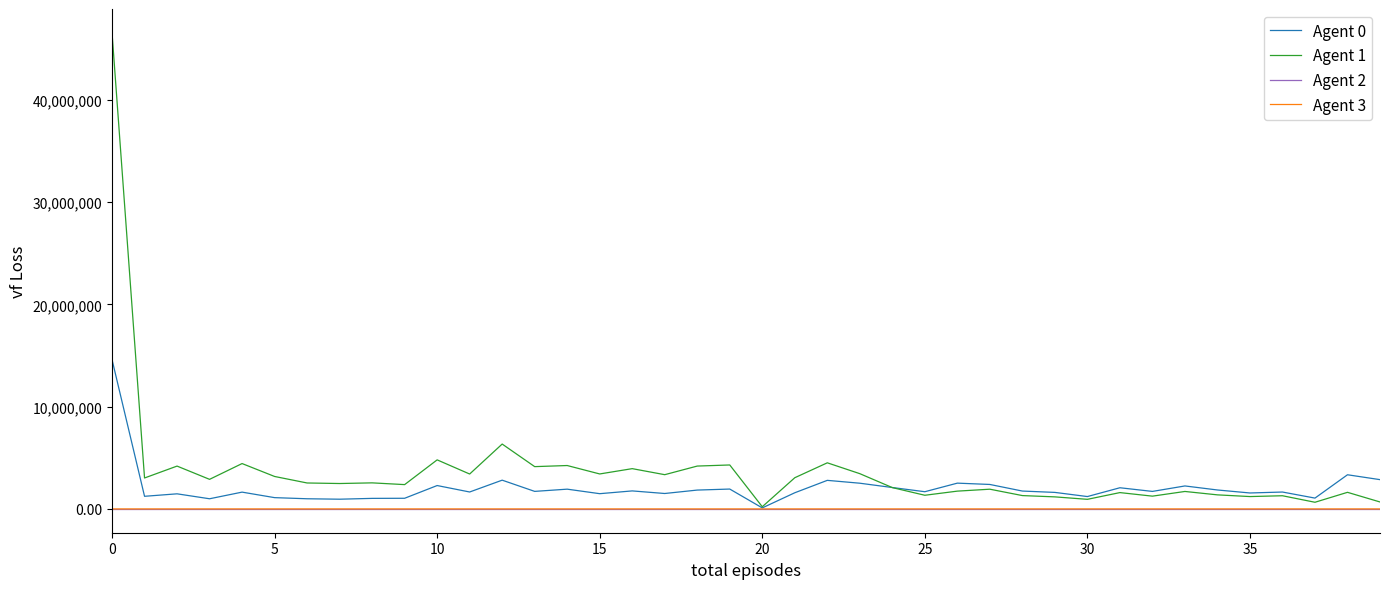

Which series has the largest range (max minus min)?

Agent 1